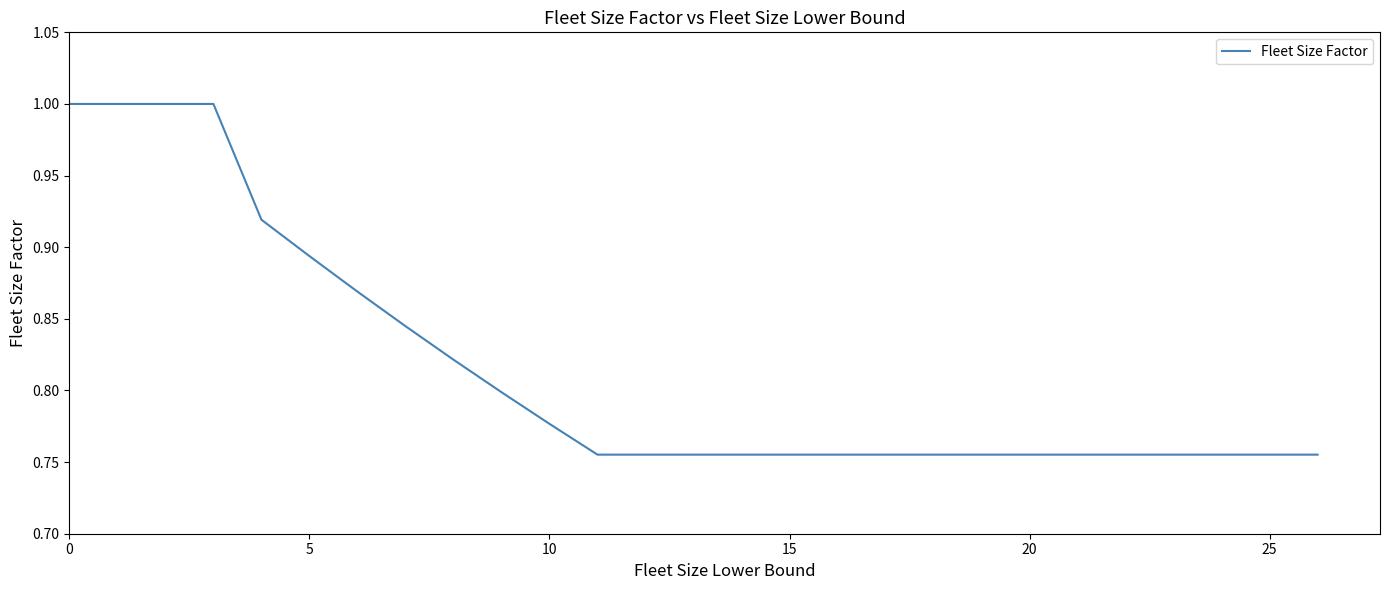

What is the average value?

0.9